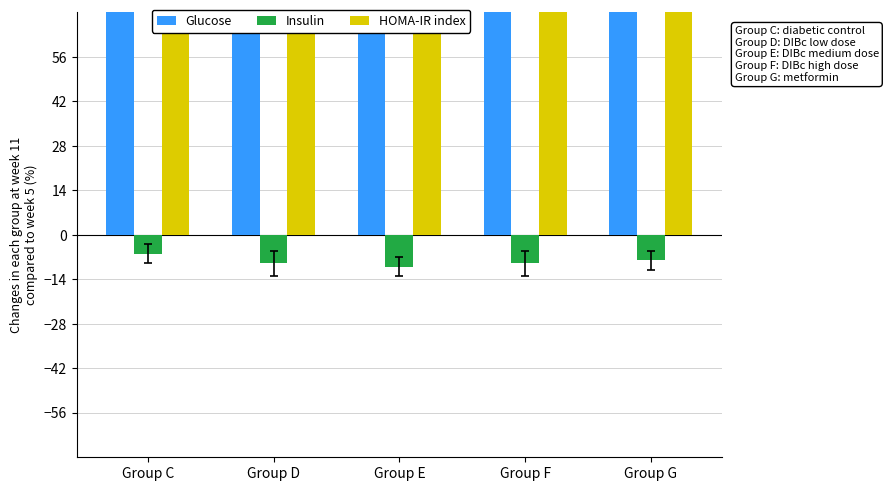

List the series in order of their overall mean, highest first.

Glucose, HOMA-IR index, Insulin